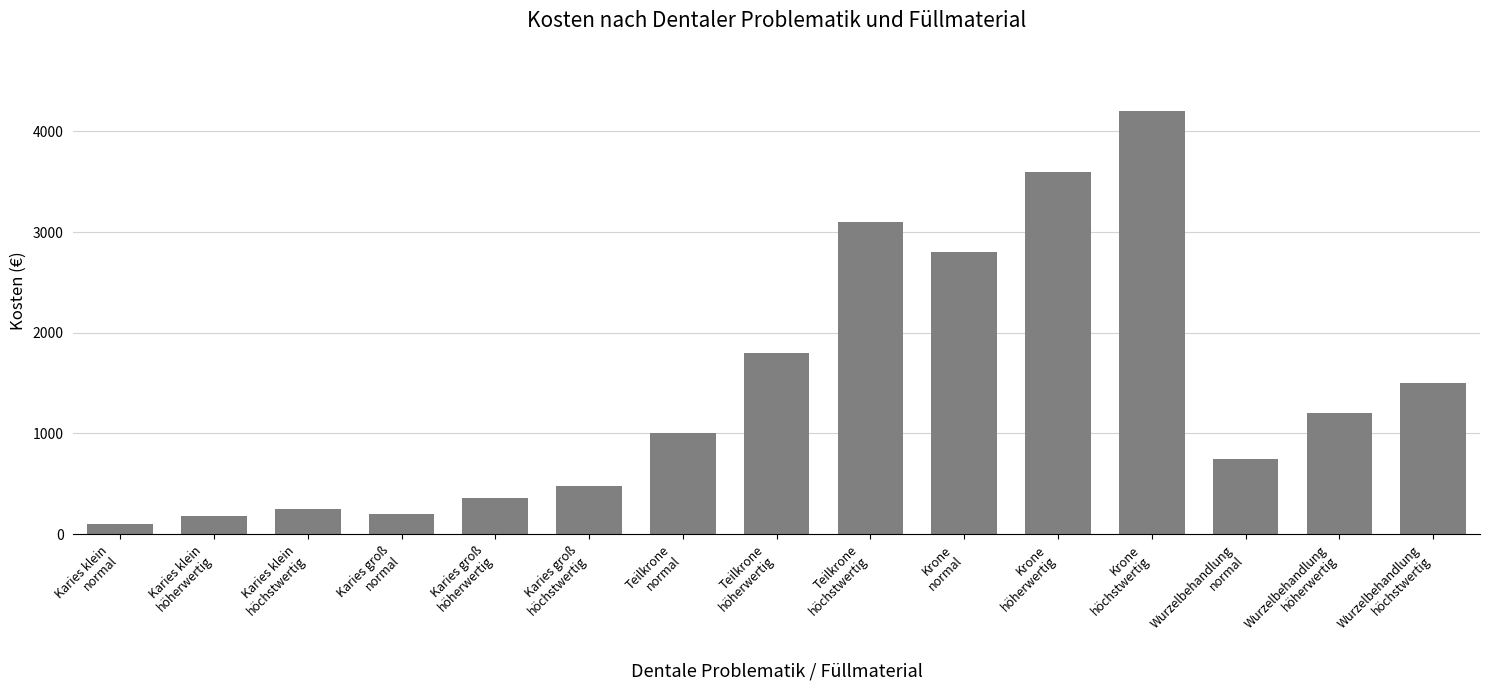

What position from the left is Krone
höherwertig?

11